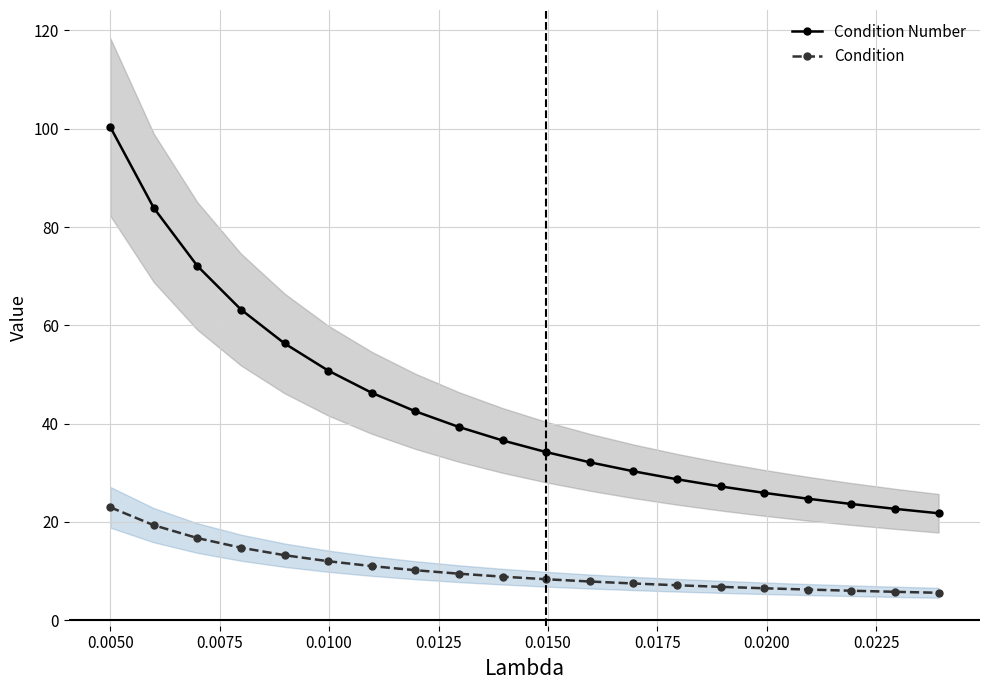

What is the difference between the maximum and minimum values in the Condition series?

17.4